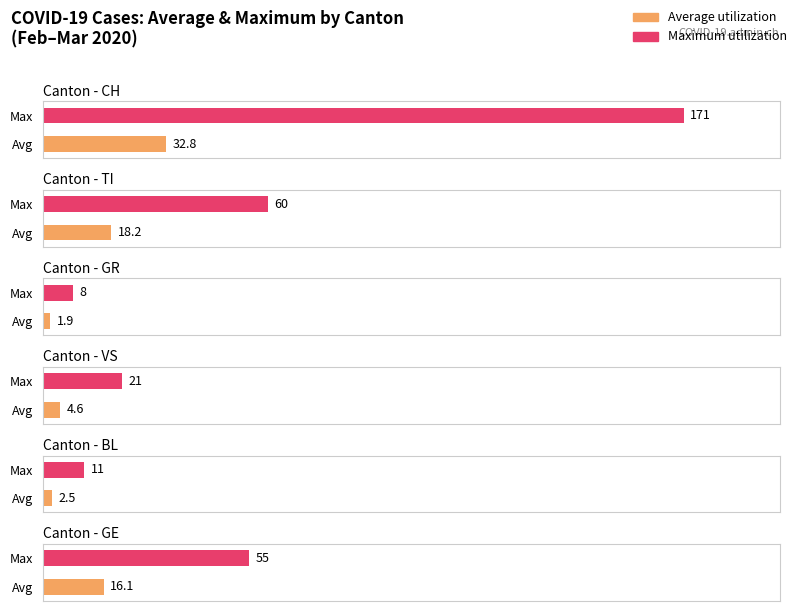

Rank the series by their maximum value, from highest to lowest.

CH, TI, GE, VS, BL, GR